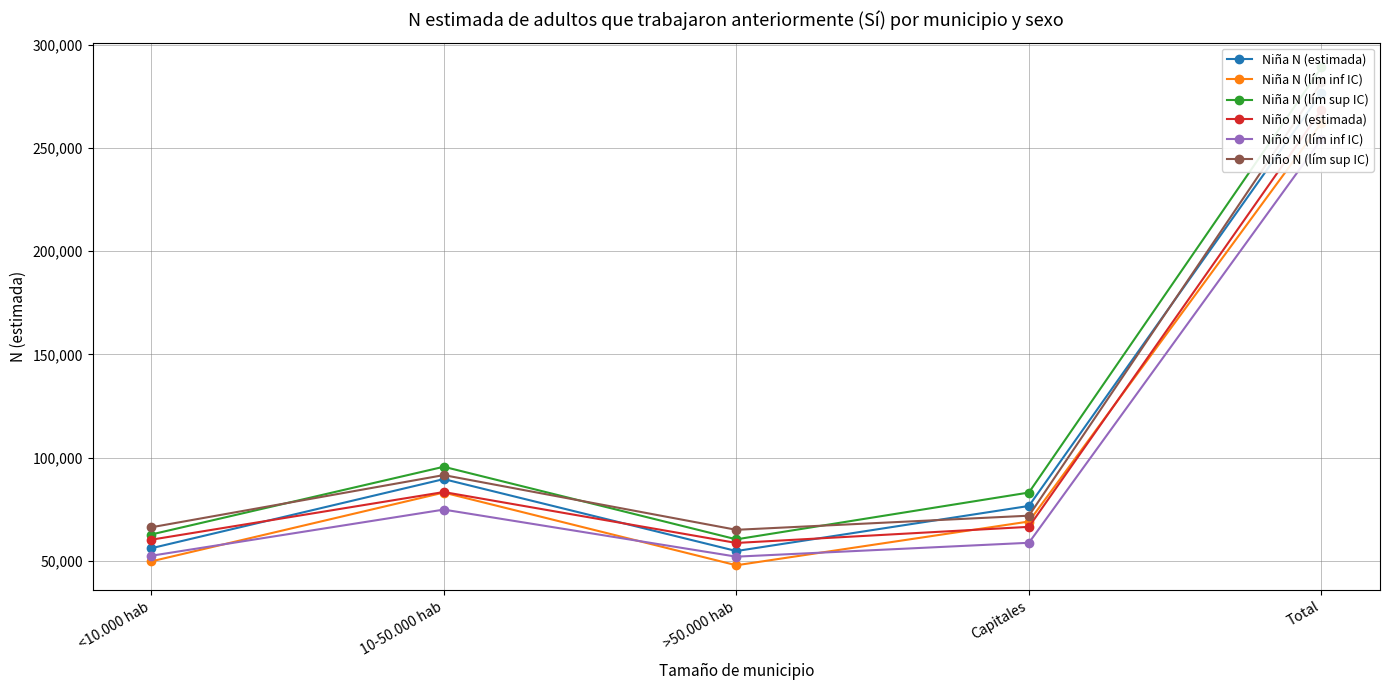

At which category is the sum across all series the highest?

Total